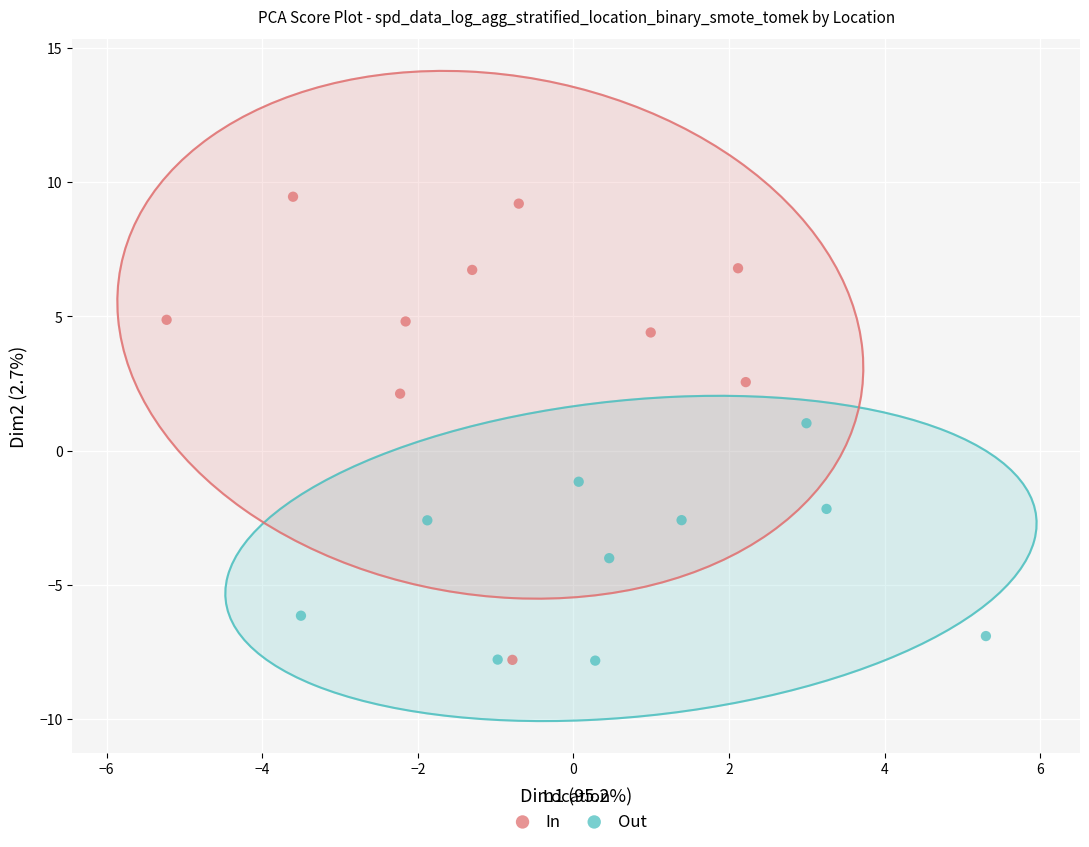

What are all the series names shown in the legend?

In, Out